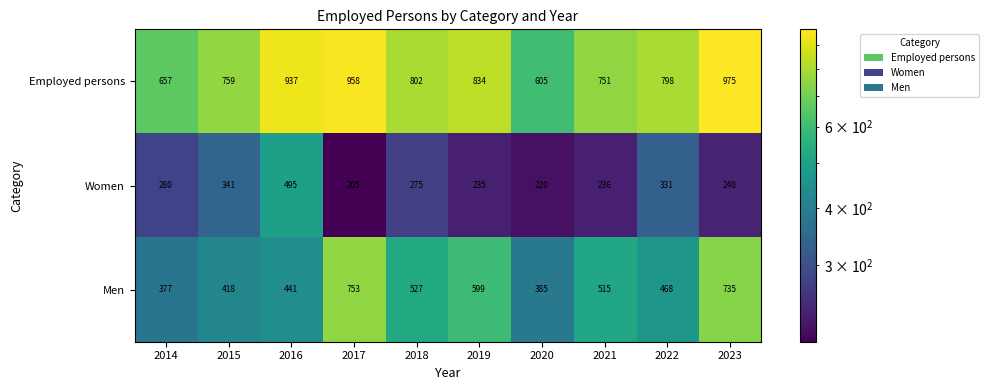

Is it true that Employed persons equals 958 at 2017?

True